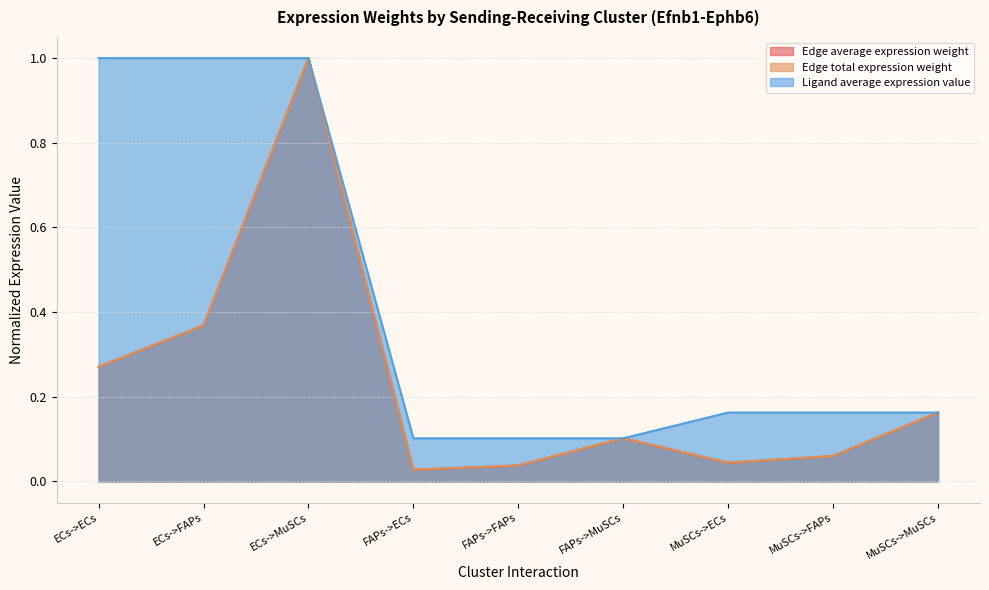

Is the value of Edge total expression weight at MuSCs->FAPs greater than the value of Edge average expression weight at ECs->FAPs?

No